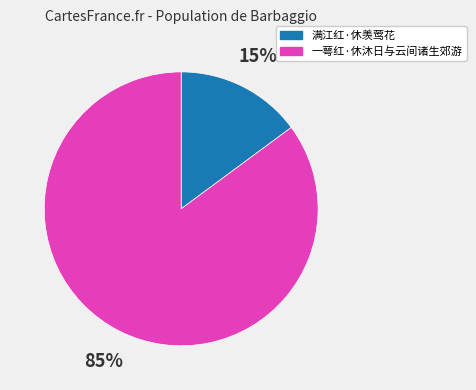

Rank the categories by value from highest to lowest.

一萼红·休沐日与云间诸生郊游, 满江红·休羡莺花